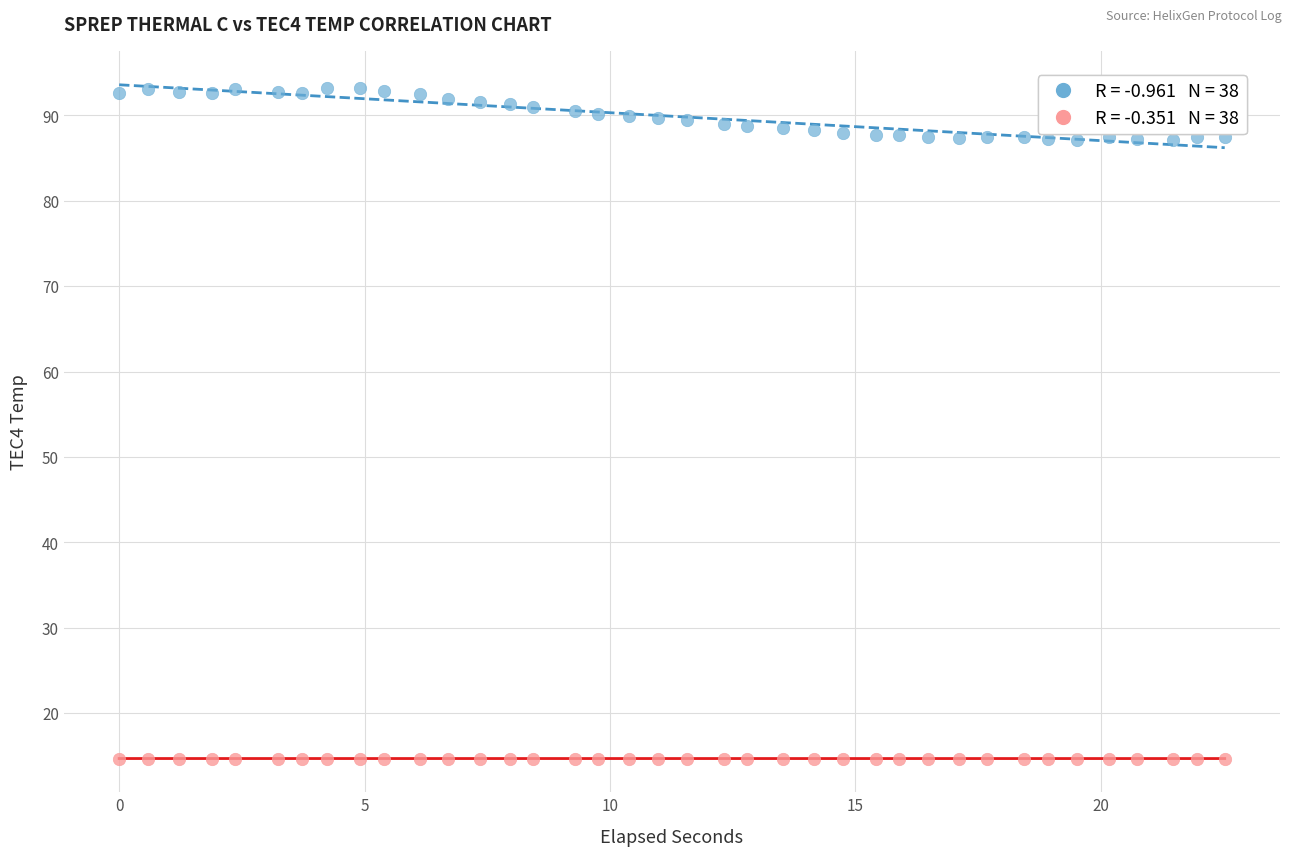

Across all data points, what is the range of Y values (max minus min)?

78.5